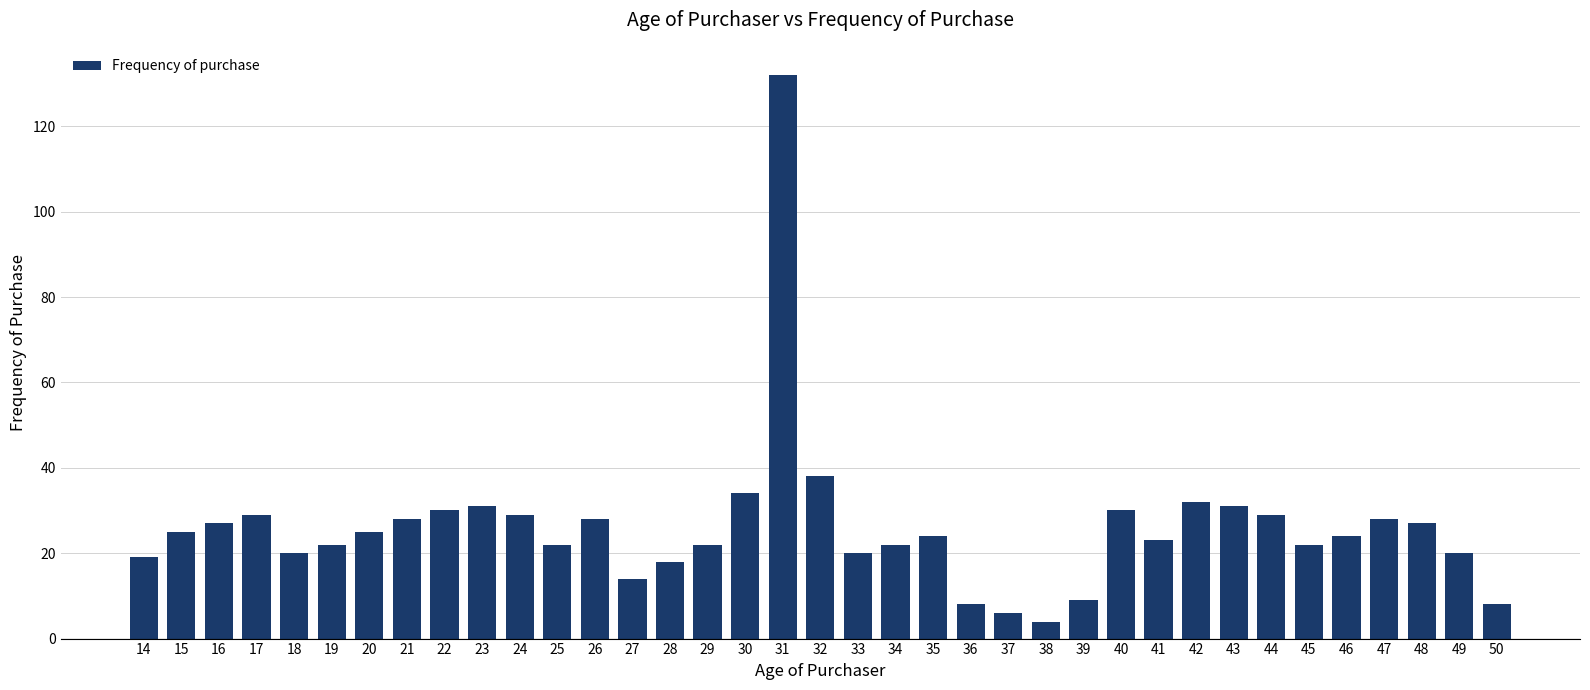

What is the sum of all values?

960